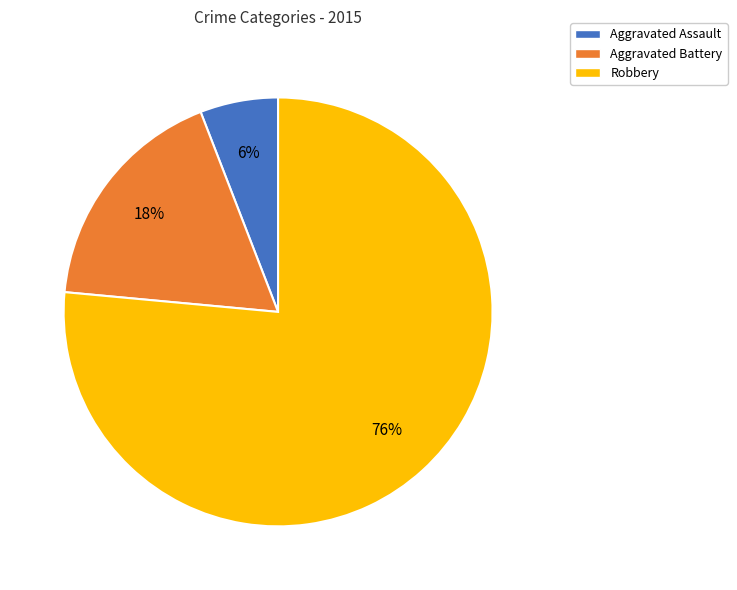

To the nearest percent, what is the average slice percentage?

33%